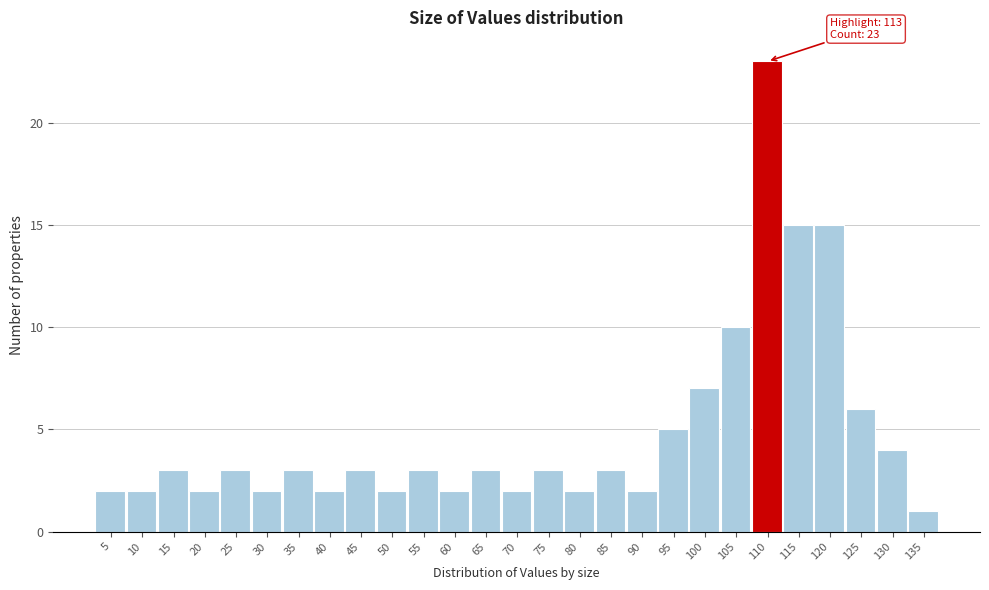

Reading right to left, list all the values displayed in this chart.

1	4	6	15	15	23	10	7	5	2	3	2	3	2	3	2	3	2	3	2	3	2	3	2	3	2	2